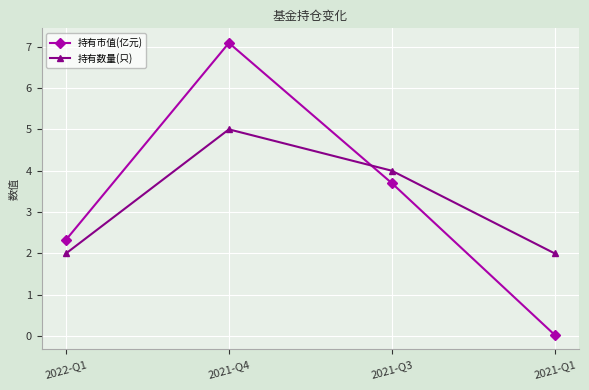

At which category is the sum across all series the highest?

2021-Q4